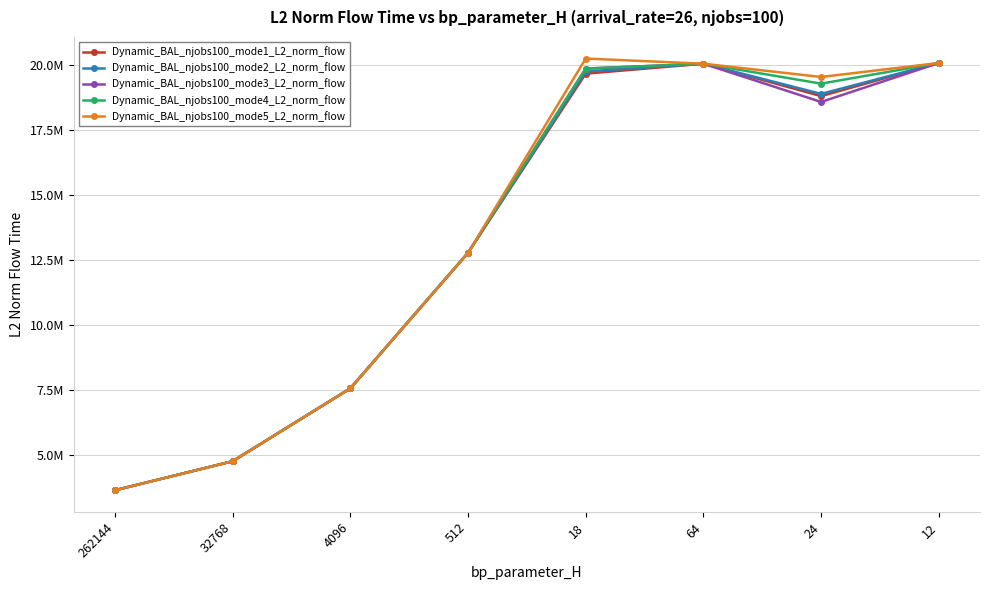

Does the chart have visible grid lines?

Yes